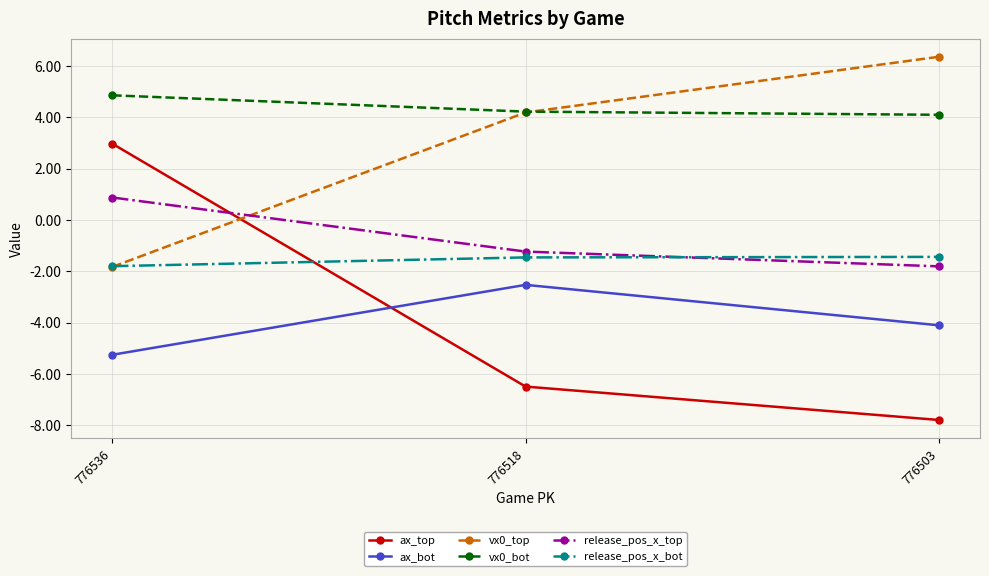

At which category does the chart reach its peak across all series?

776503